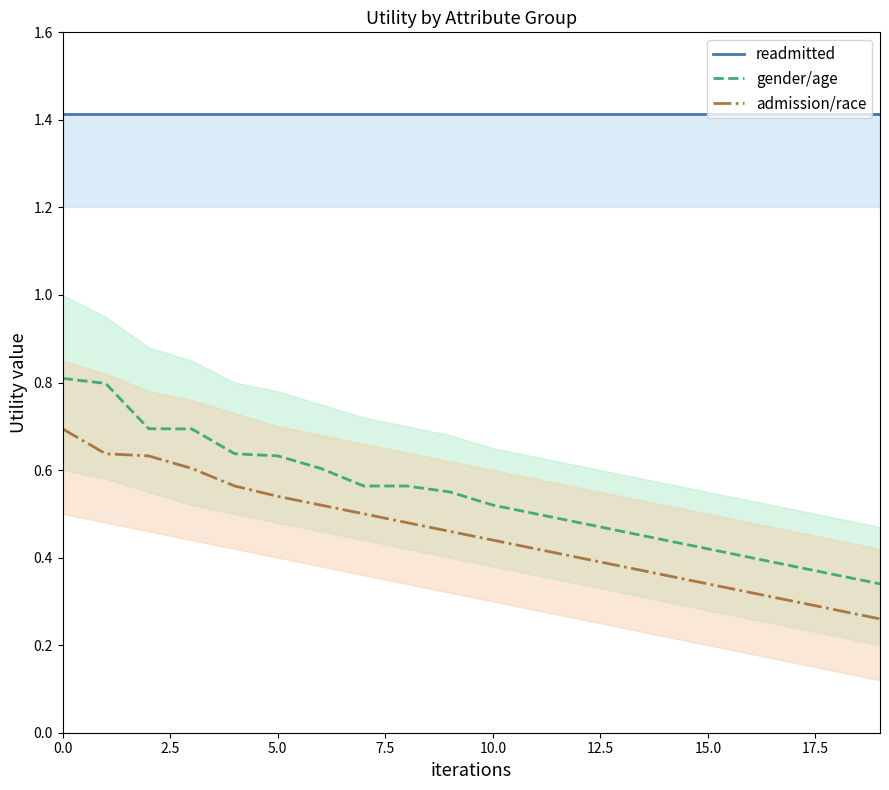

True or false: readmitted has more than 0 points higher than both neighbors.

False